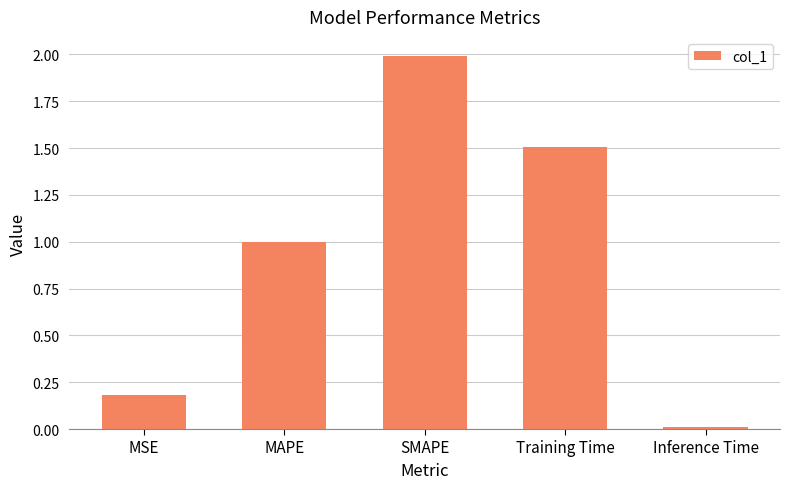

What is the label of the 4th bar from the left?

Training Time